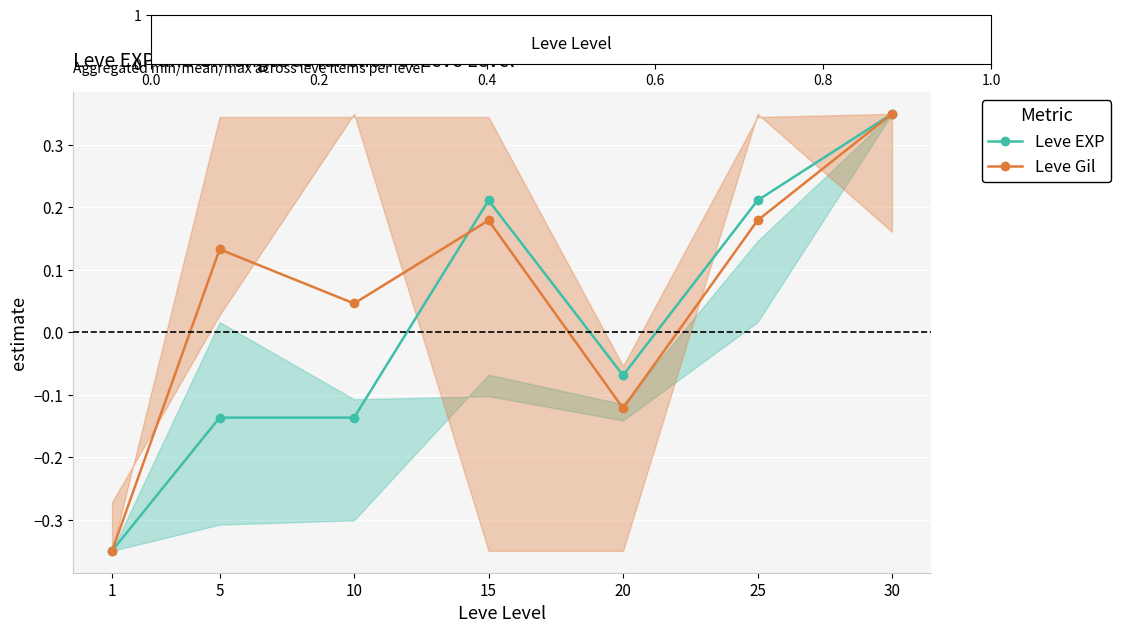

What is the spread (max minus min) of values at 5?

0.3